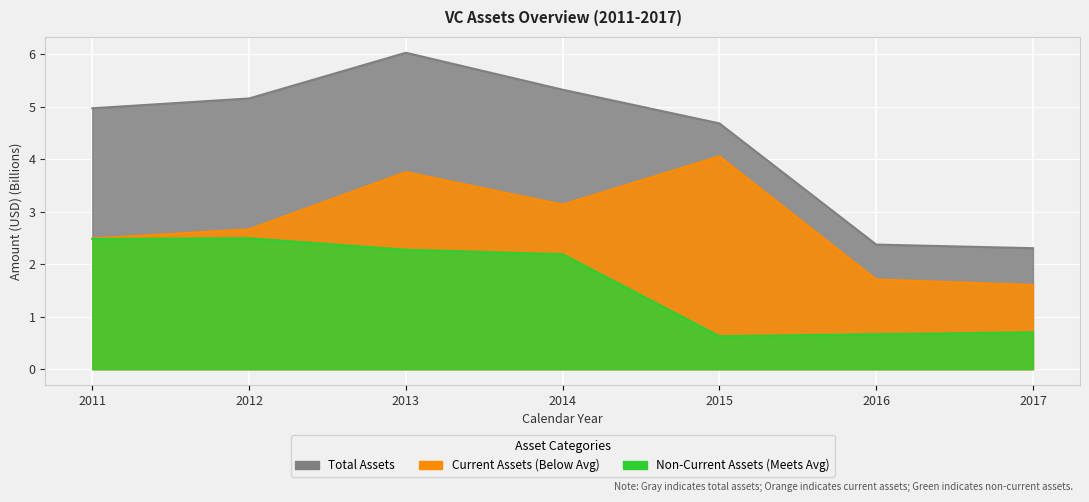

How many data points does each series have?

7